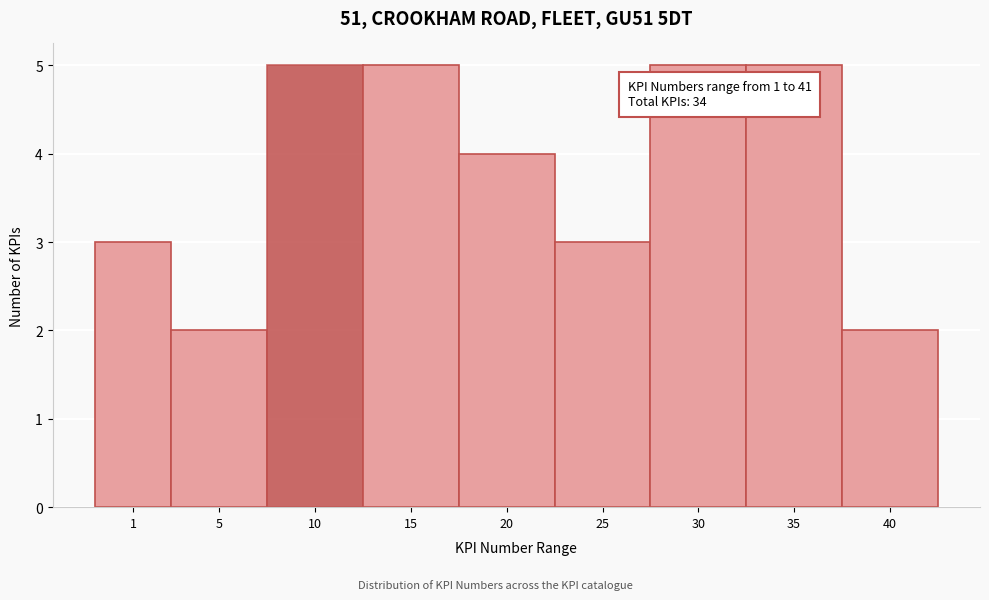

Reading left to right, list all the values displayed in this chart.

3	2	5	5	4	3	5	5	2